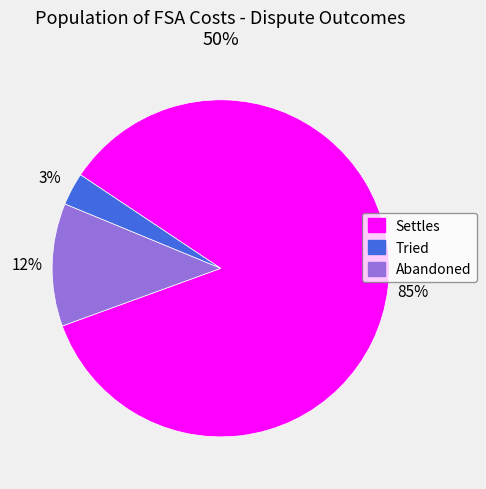

Is it true that Abandoned is 22% of the pie?

False